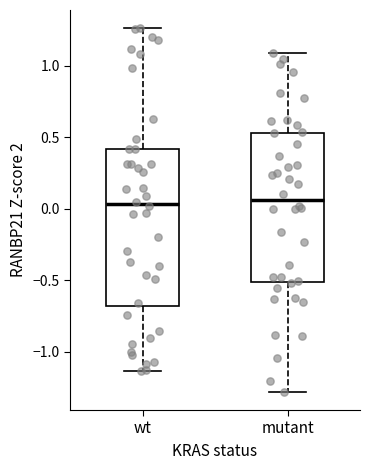

Comparing the boxes themselves (not the whiskers), which one is the tallest?

wt